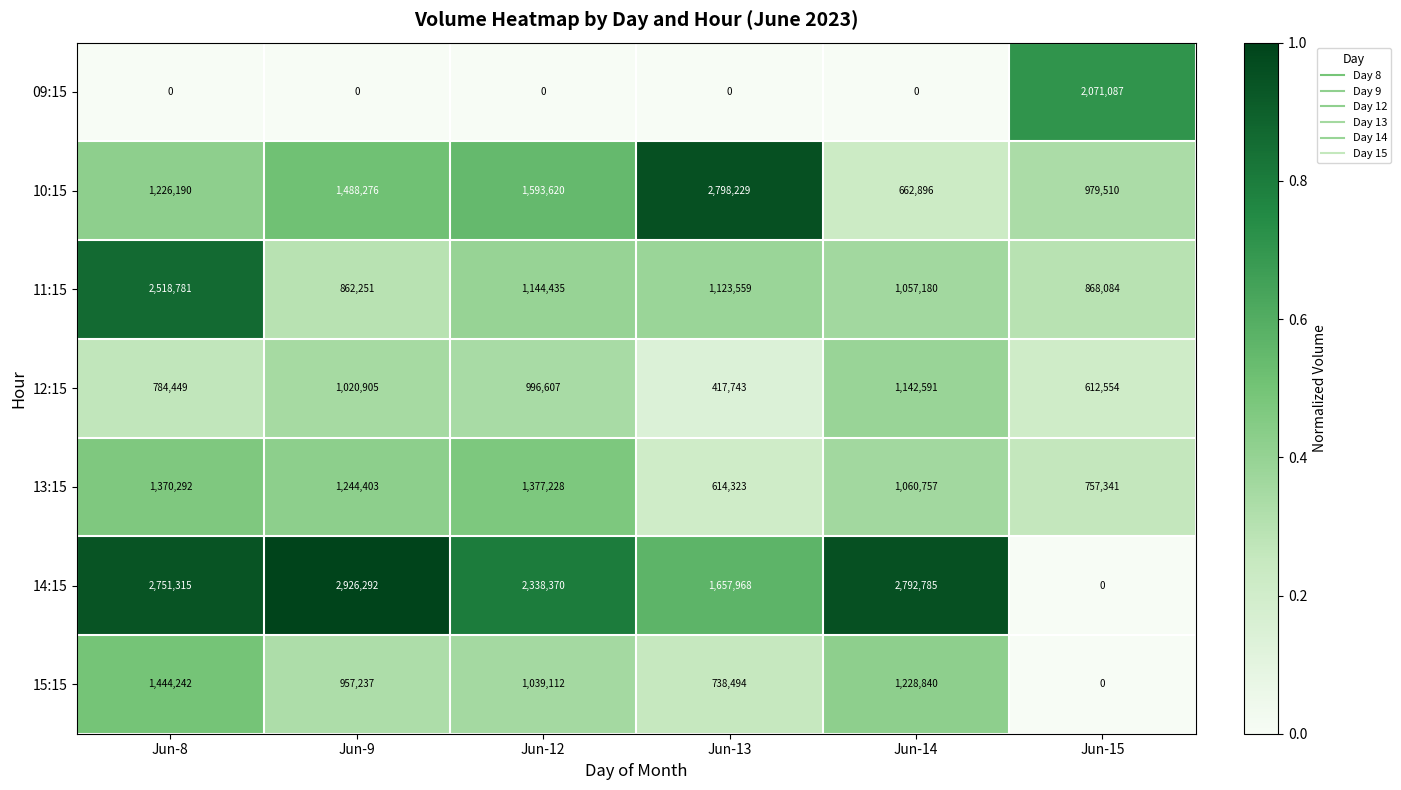

What is the sum of the 14:15 values at Jun-9 and Jun-15?

2926292